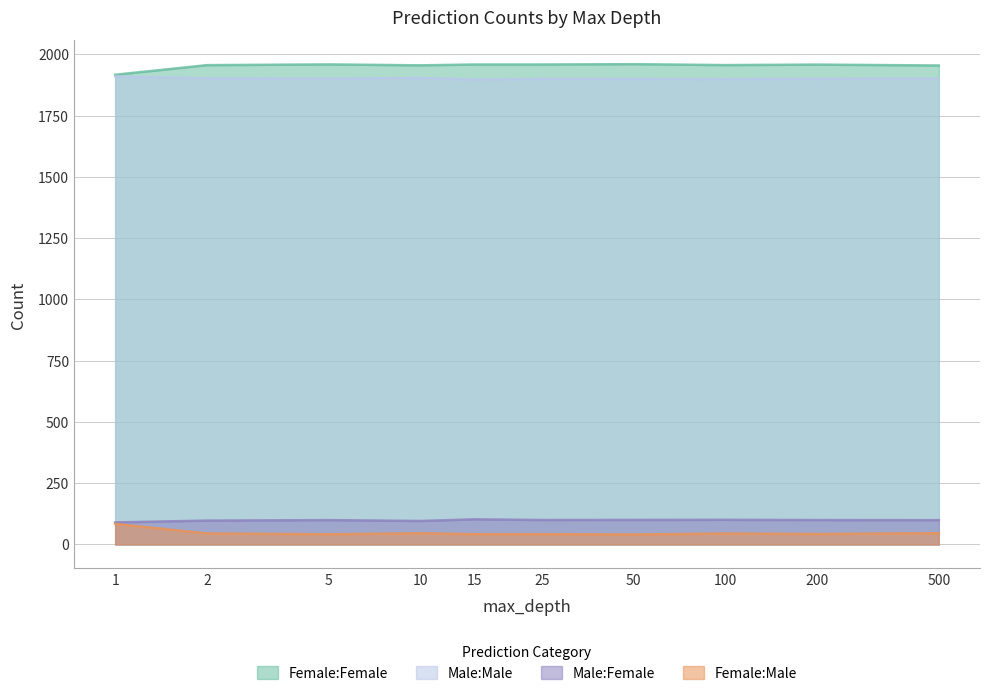

What is the sum of the Female:Female values at 5.0 and 15.0?

84.0